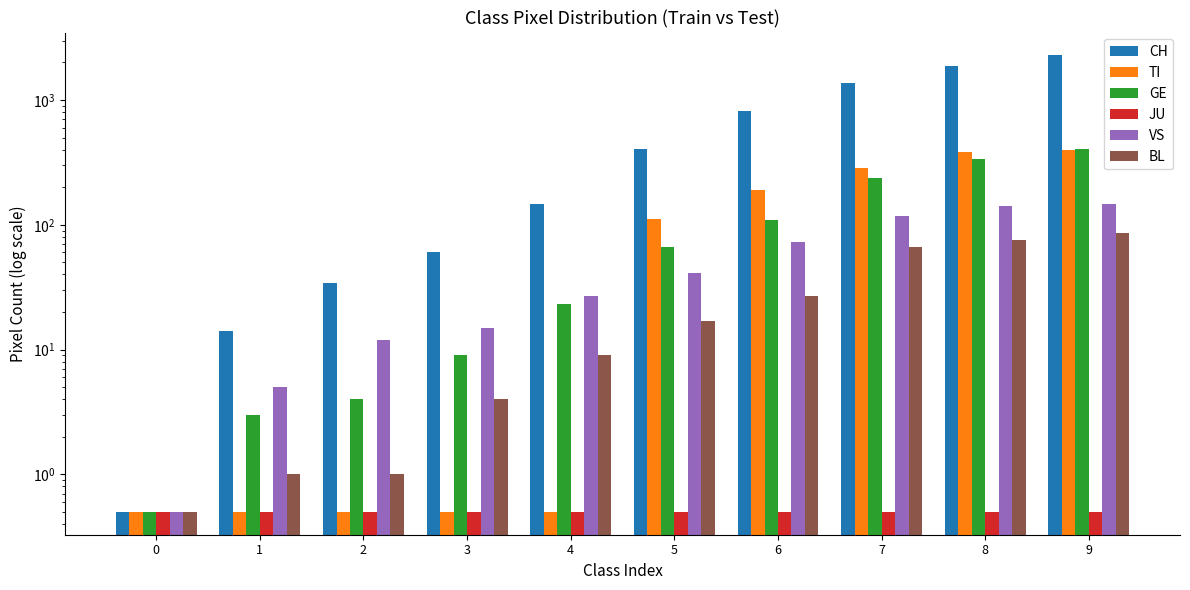

What are all the series names shown in the legend?

CH, TI, GE, JU, VS, BL